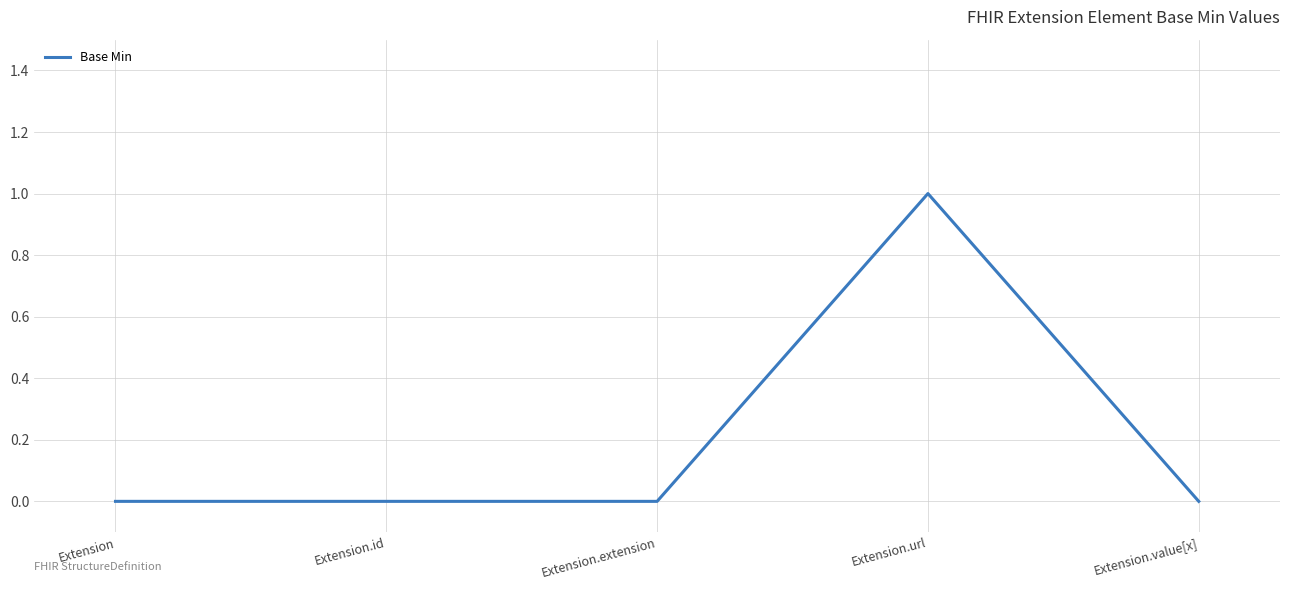

True or false: the data shows -1 at Extension.extension.

False